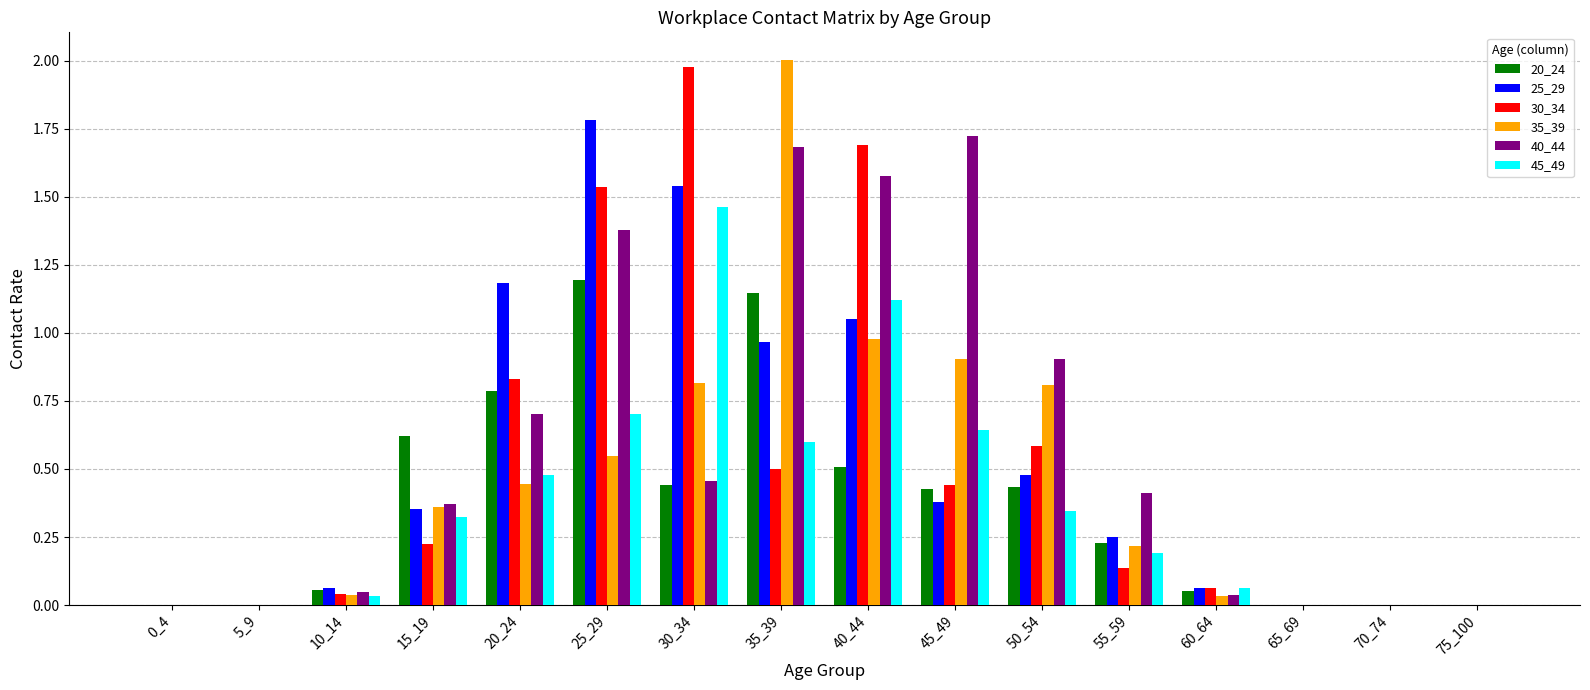

True or false: 20_24 has a value of -0.4 at 75_100.

False